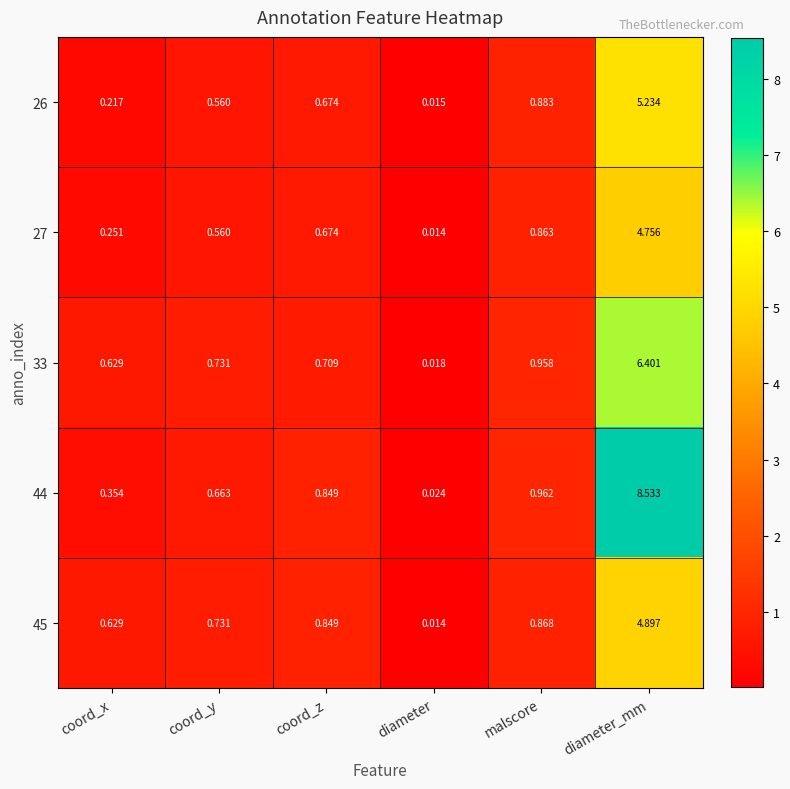

Which category has the lowest value across all series?

diameter